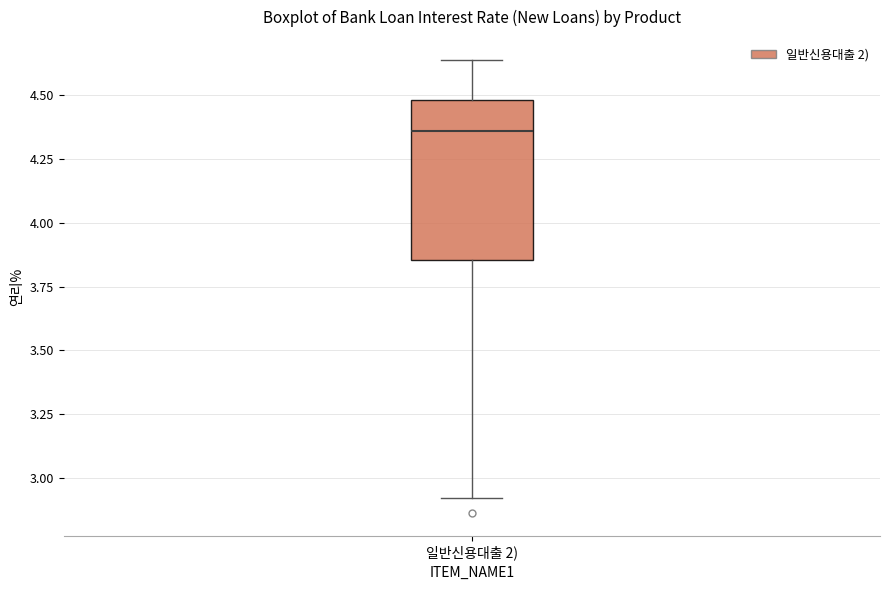

Read this box plot against the y-axis: the position of the median line, the range covered by the box, and the ends of both whiskers. The values are not printed on the chart, so give them approximately, as read against the axis.

median 4.35, box 3.85 to 4.50, whiskers 2.90 to 4.65